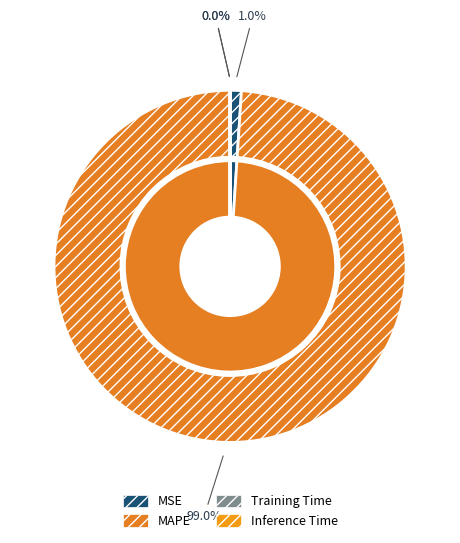

What percentage is the MSE slice, to the nearest percent?

1%